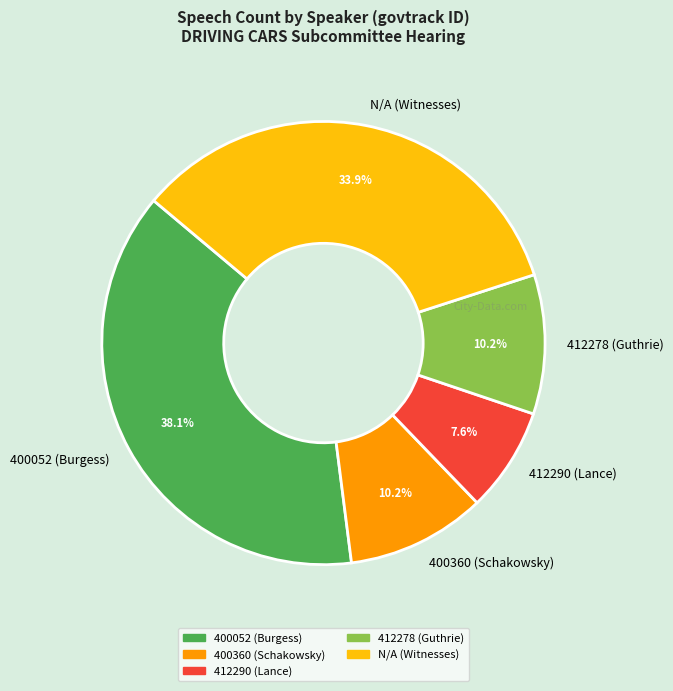

How many segments does this pie chart have?

5